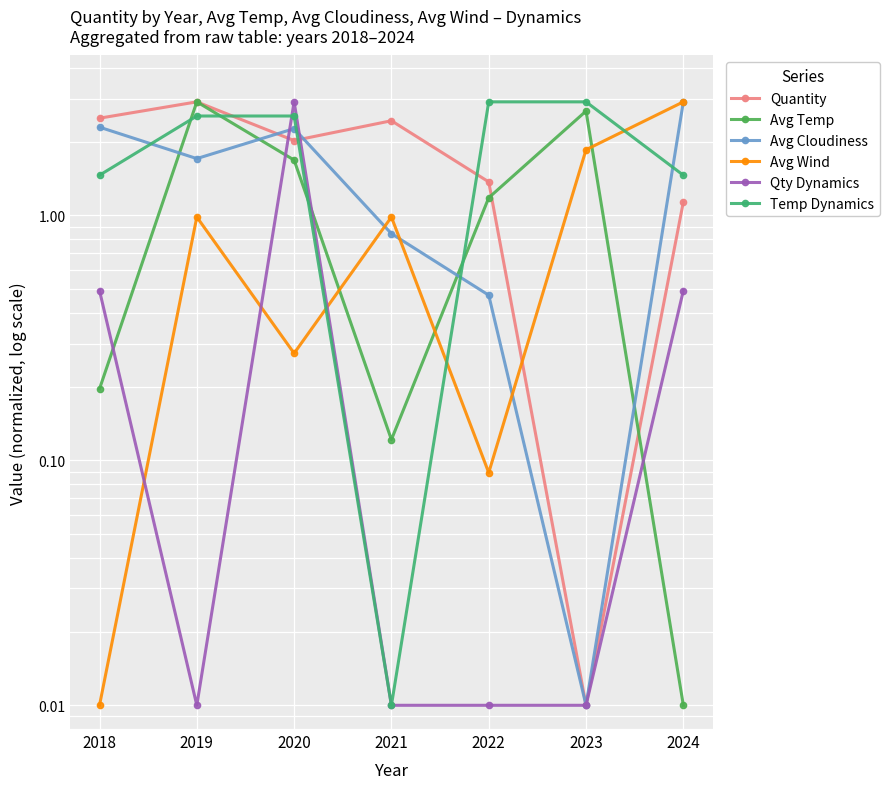

Reading left to right, transcribe all the data shown in this chart.

Quantity: 2.5	2.9	2.0	2.4	1.4	0.0	1.1
Avg Temp: 0.2	2.9	1.7	0.1	1.2	2.7	0.0
Avg Cloudiness: 2.3	1.7	2.3	0.8	0.5	0.0	2.9
Avg Wind: 0.0	1.0	0.3	1.0	0.1	1.9	2.9
Qty Dynamics: 0.5	0.0	2.9	0.0	0.0	0.0	0.5
Temp Dynamics: 1.5	2.5	2.5	0.0	2.9	2.9	1.5